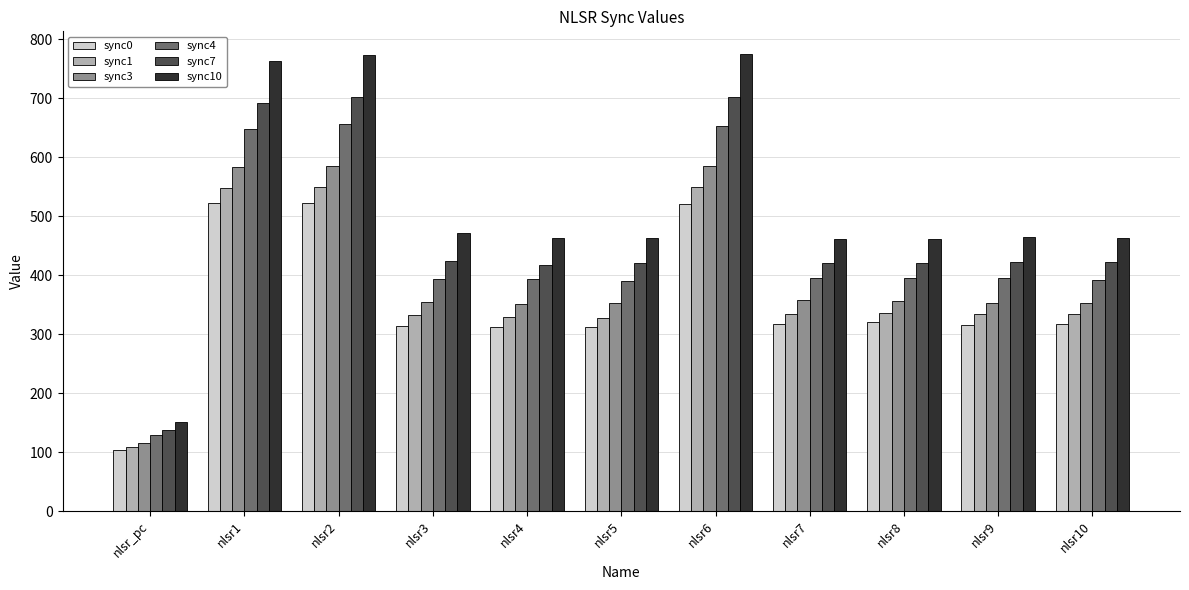

At which label does sync0 first exceed 318?

nlsr1